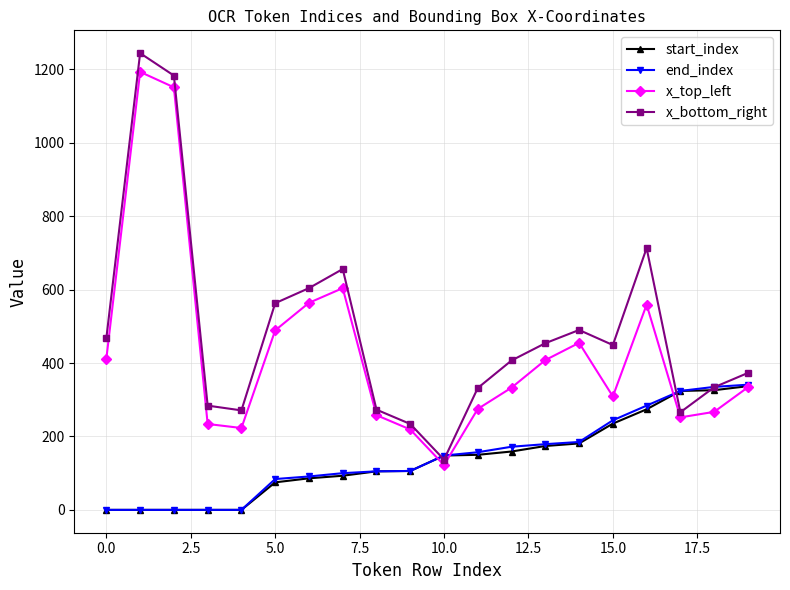

Count the number of data series in this chart.

4